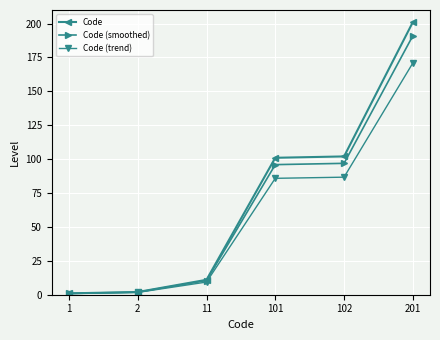

Which category has the highest value in the Code series?

201